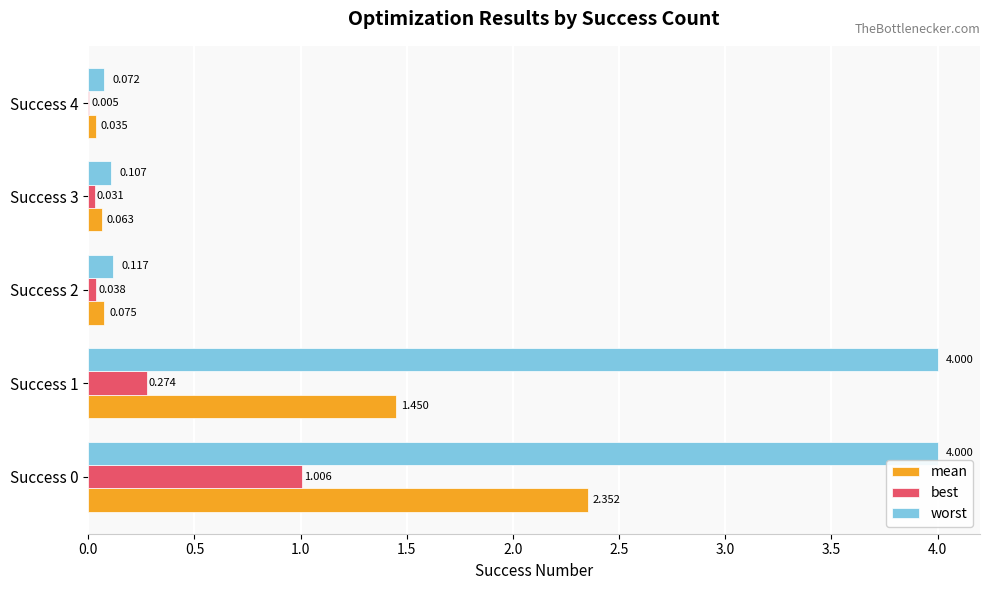

Is the value of best at Success 3 greater than the value of worst at Success 2?

No